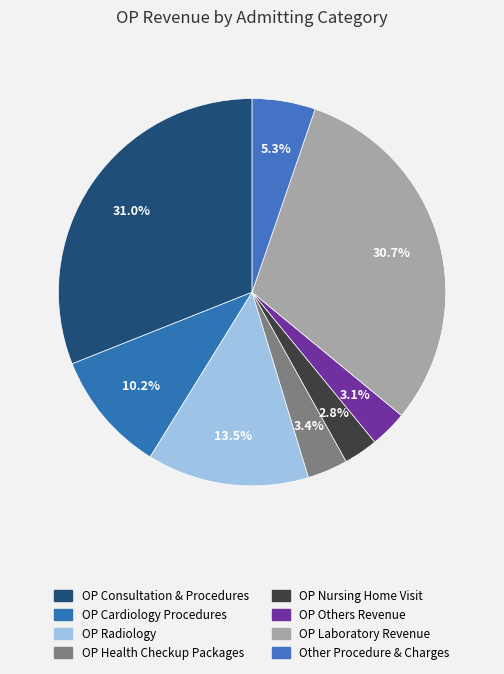

Which category has the smallest portion of the pie?

OP Nursing Home Visit